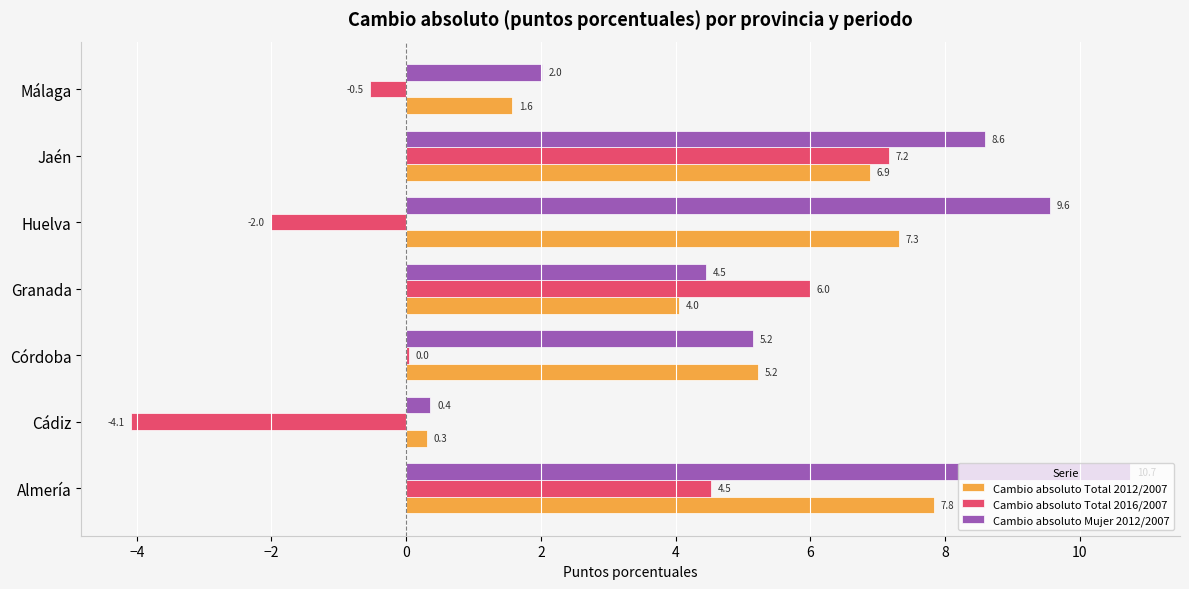

At which category does the chart reach its peak across all series?

Almería